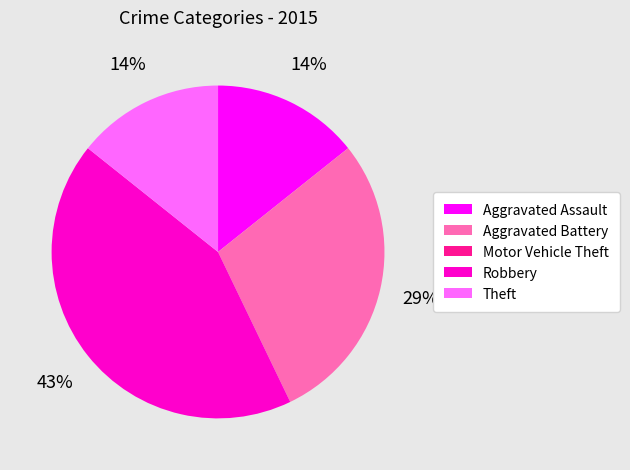

To the nearest percent, what is the average slice percentage?

20%